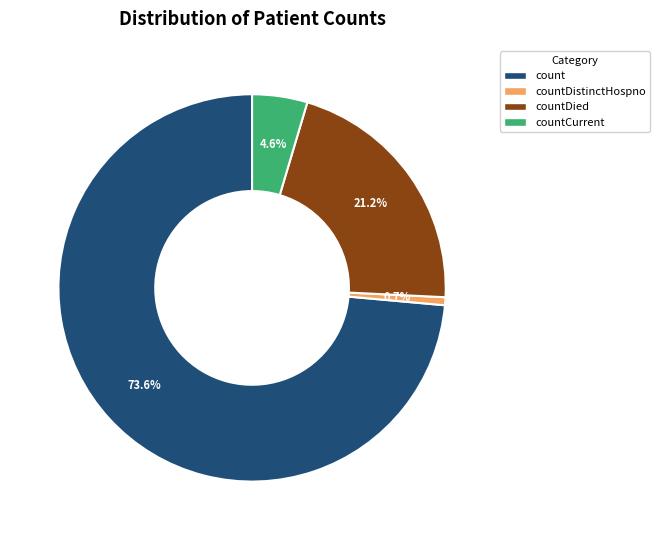

Is it true that countCurrent is 5% of the pie?

True